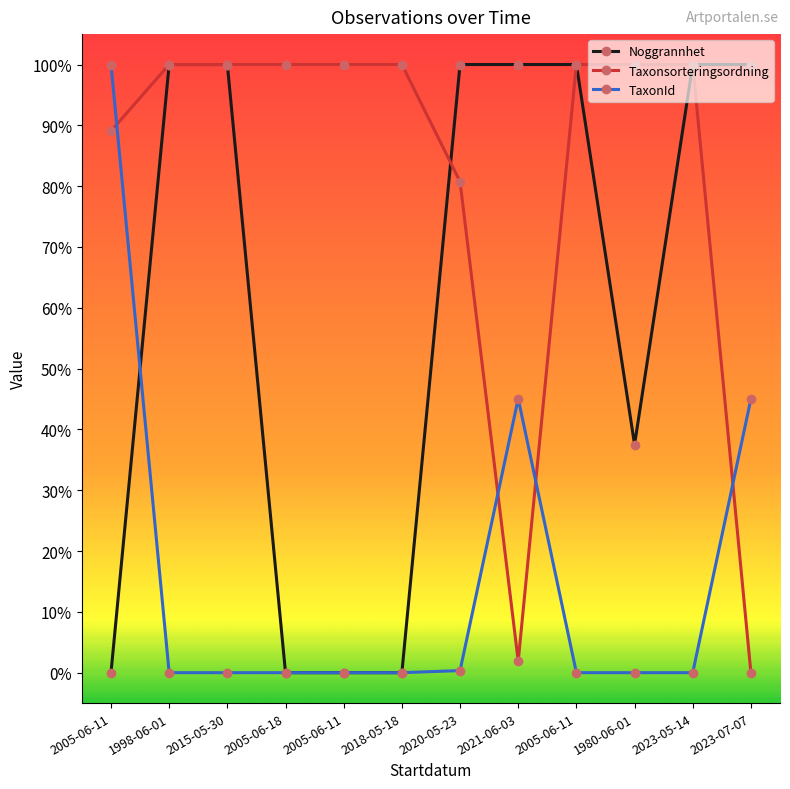

What are all the series names shown in the legend?

Noggrannhet, Taxonsorteringsordning, TaxonId